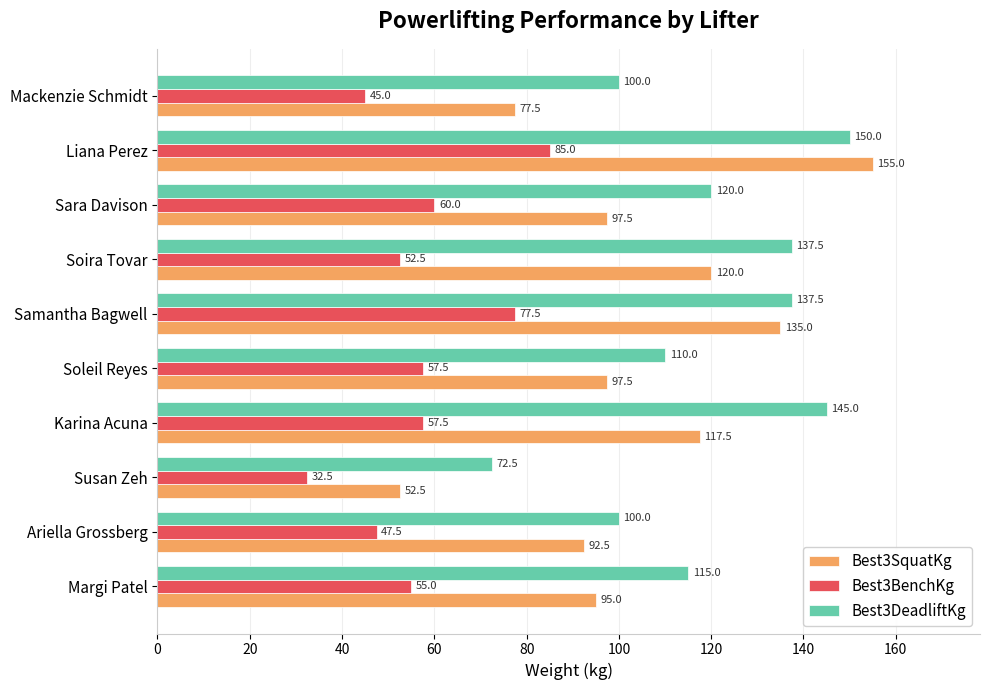

What is the difference between the maximum and second lowest values in the Best3BenchKg series?

40.0